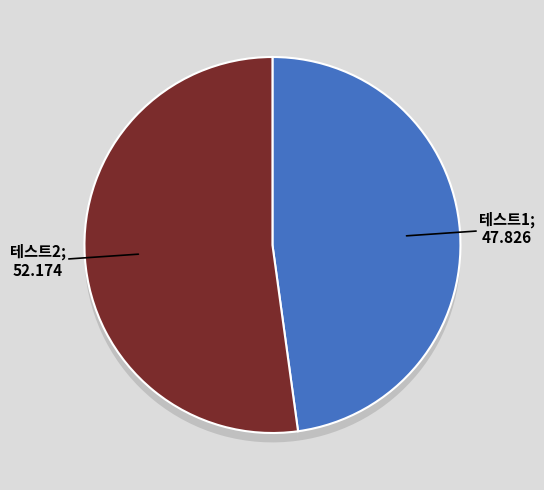

Which has a higher value, 테스트2 or 테스트1?

테스트2